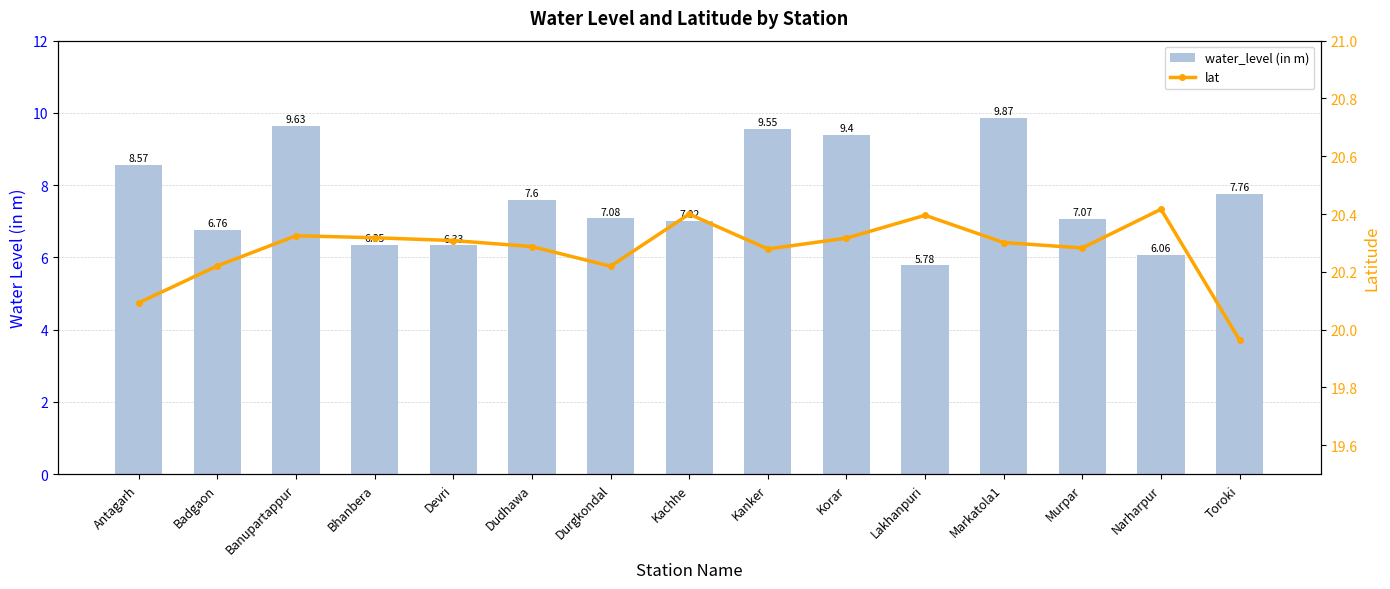

What is the maximum value shown in the chart?

20.4